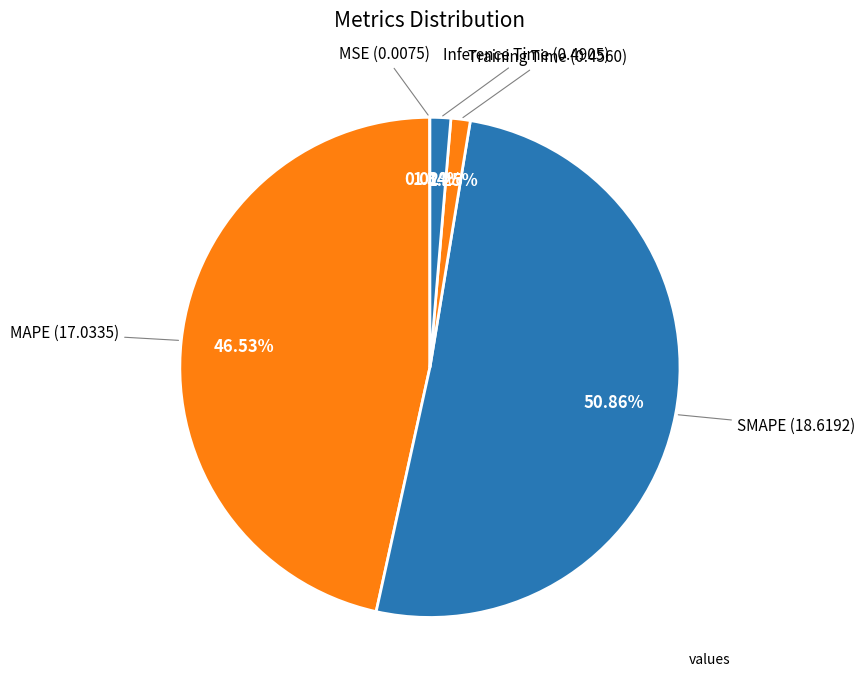

What is the majority slice?

SMAPE